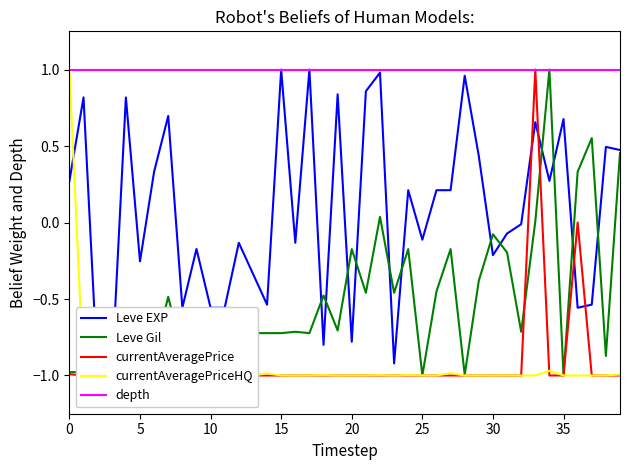

True or false: currentAveragePrice has more than 1 points higher than both neighbors.

True